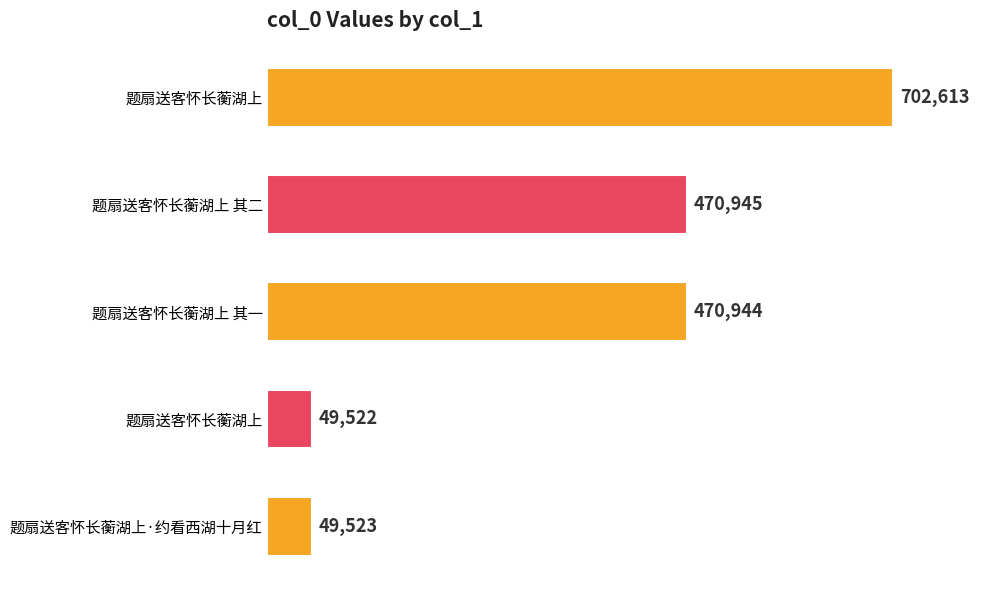

How many bars are there in total?

5